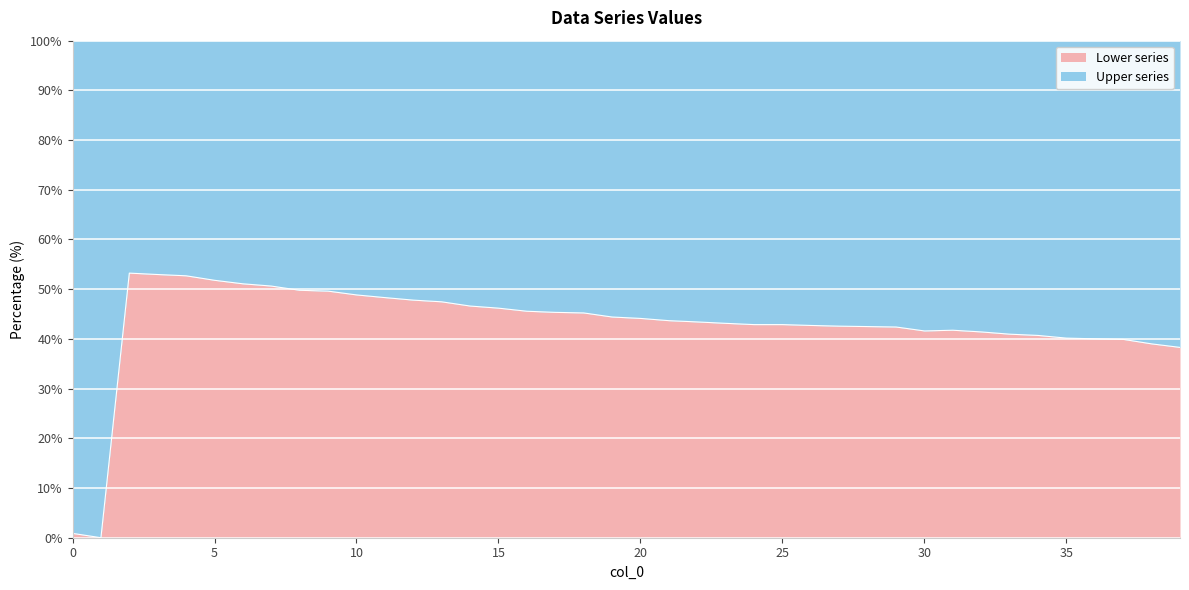

What is the value of the 17th point from the left?

45.6